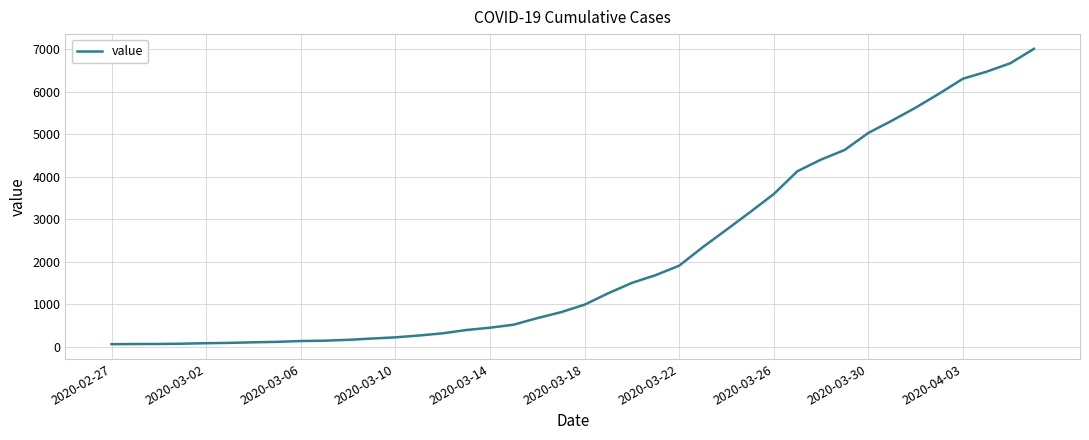

What is the greatest value displayed?

7003